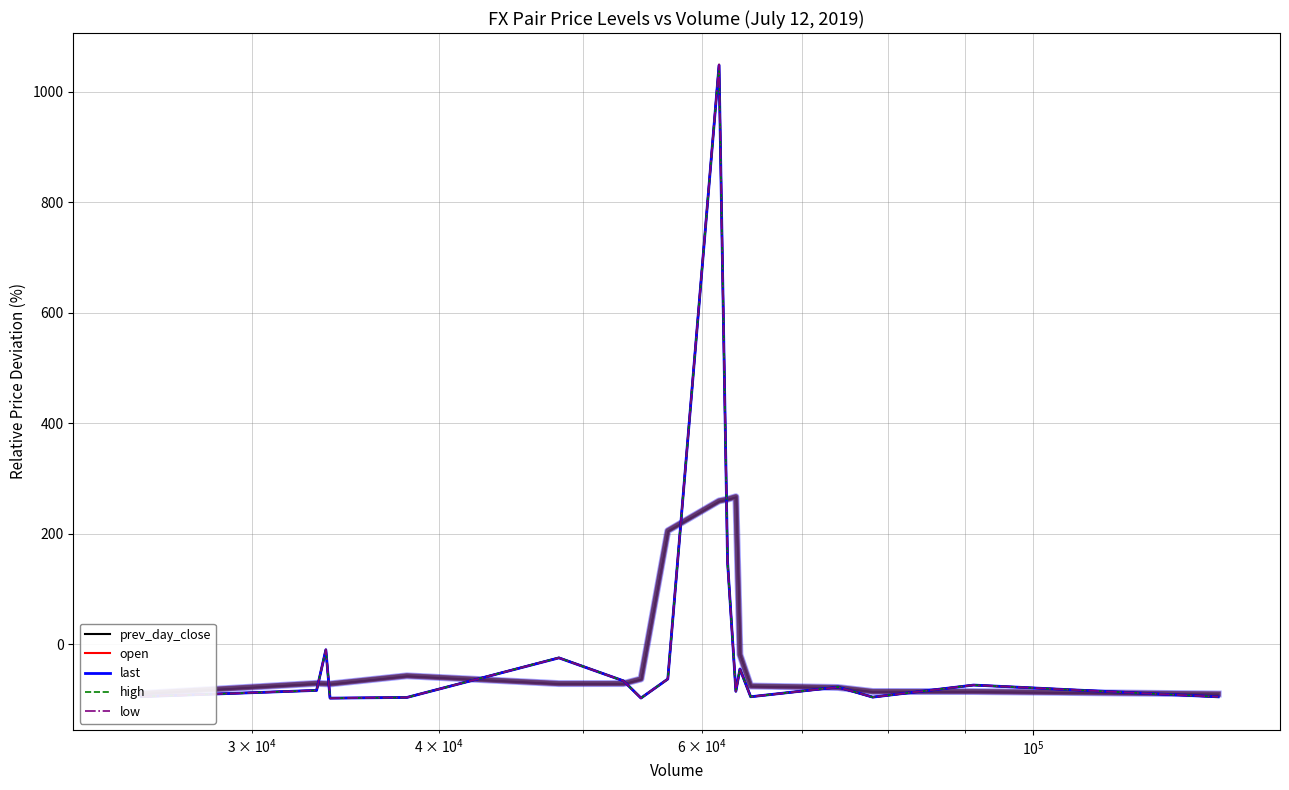

Which series ends up on top after the final intersection of high and low?

high